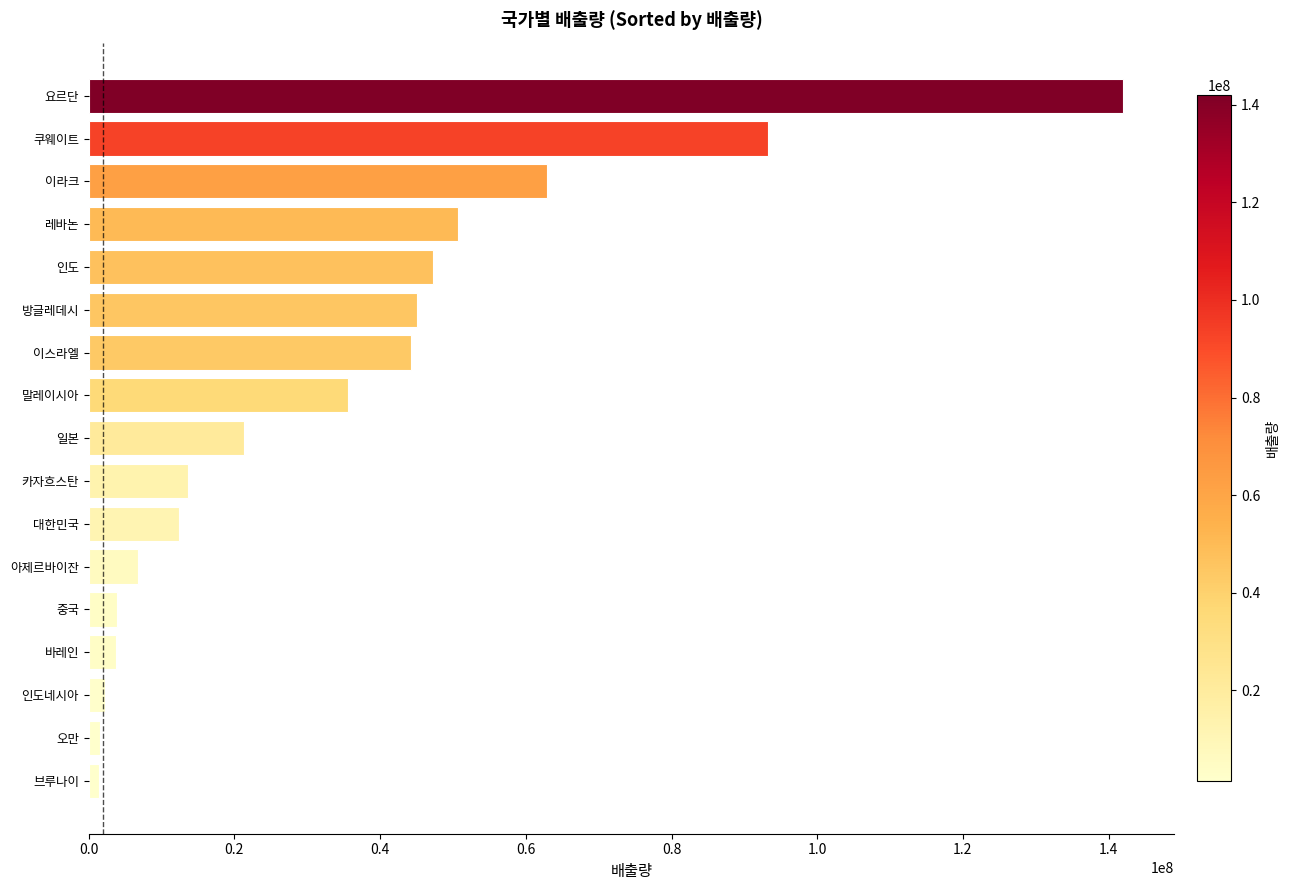

What is the ratio of the value at 방글레데시 to the value at 대한민국?

3.7